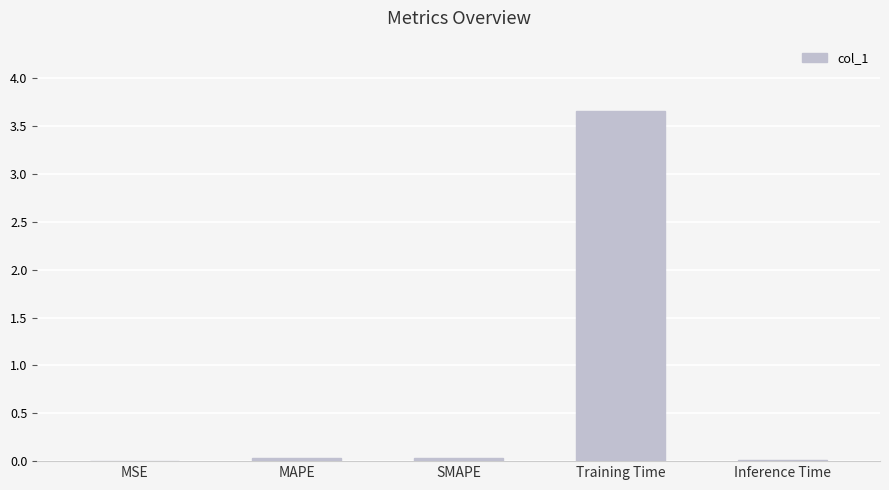

Which label corresponds to the largest value in the chart?

Training Time